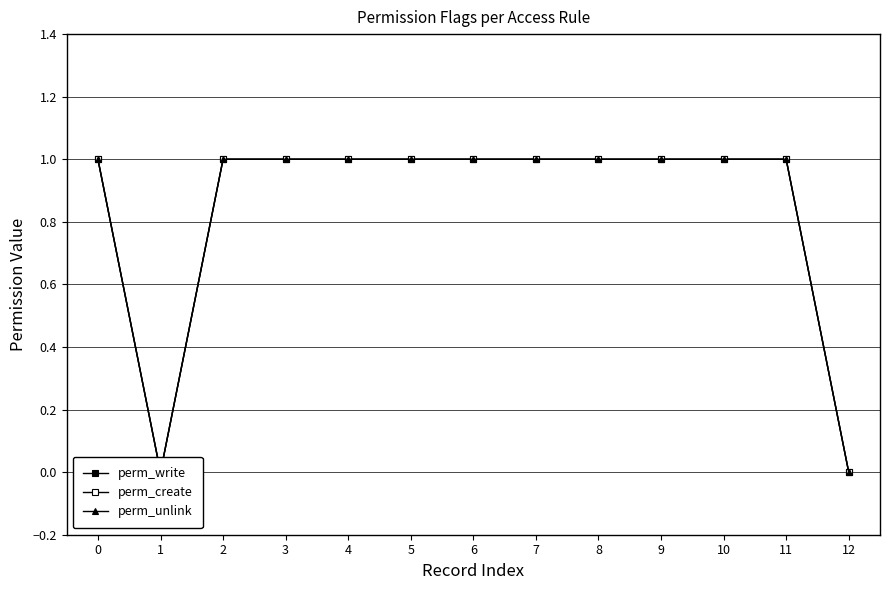

How many series are shown in this chart?

3